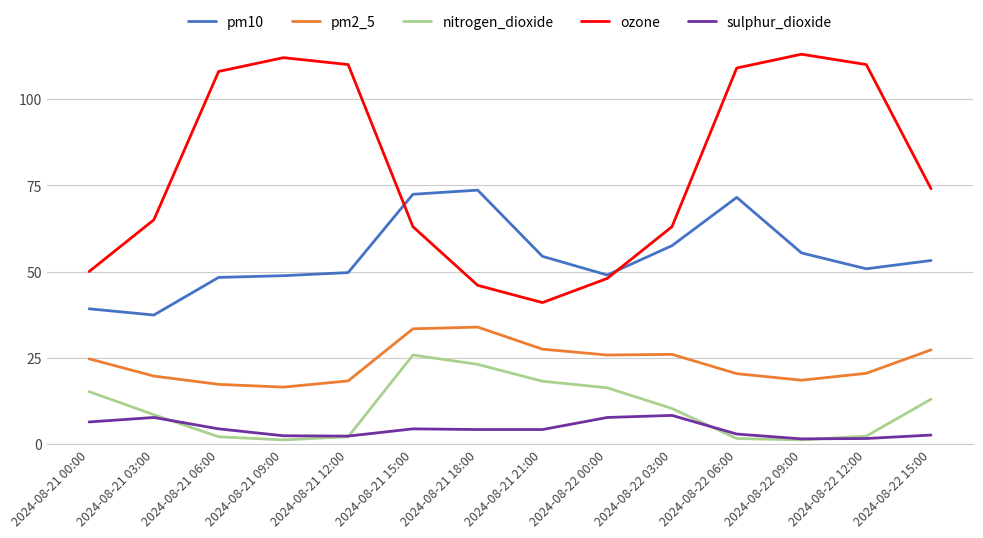

List the series in order of their peak value, lowest first.

sulphur_dioxide, nitrogen_dioxide, pm2_5, pm10, ozone